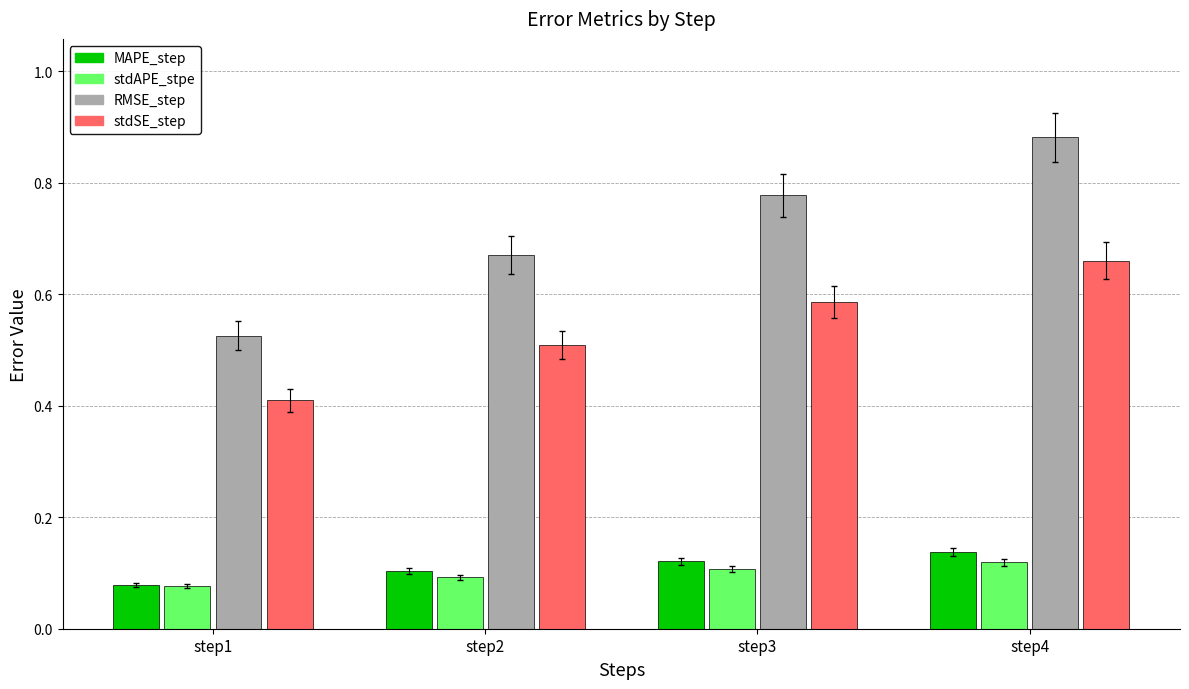

Is the value of stdSE_step at step4 greater than the value of MAPE_step at step1?

Yes